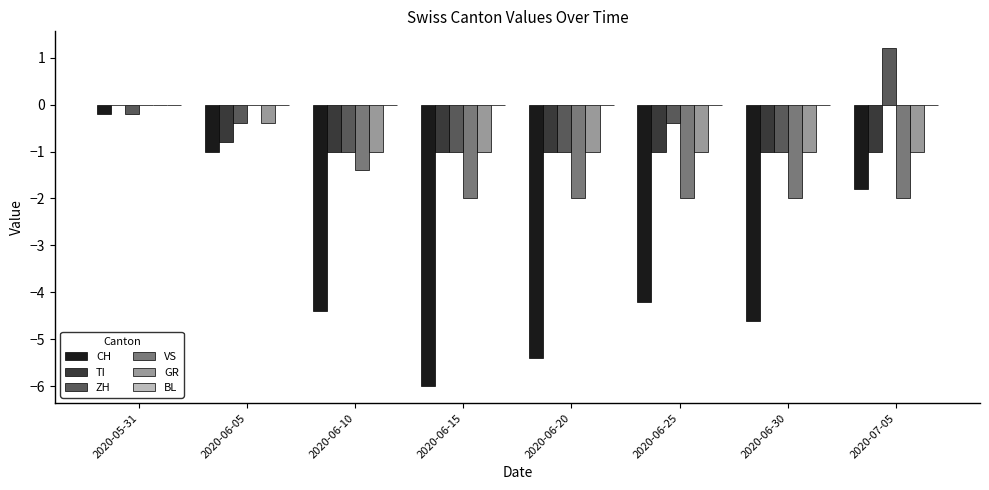

At which label is VS closest to -1?

2020-06-10